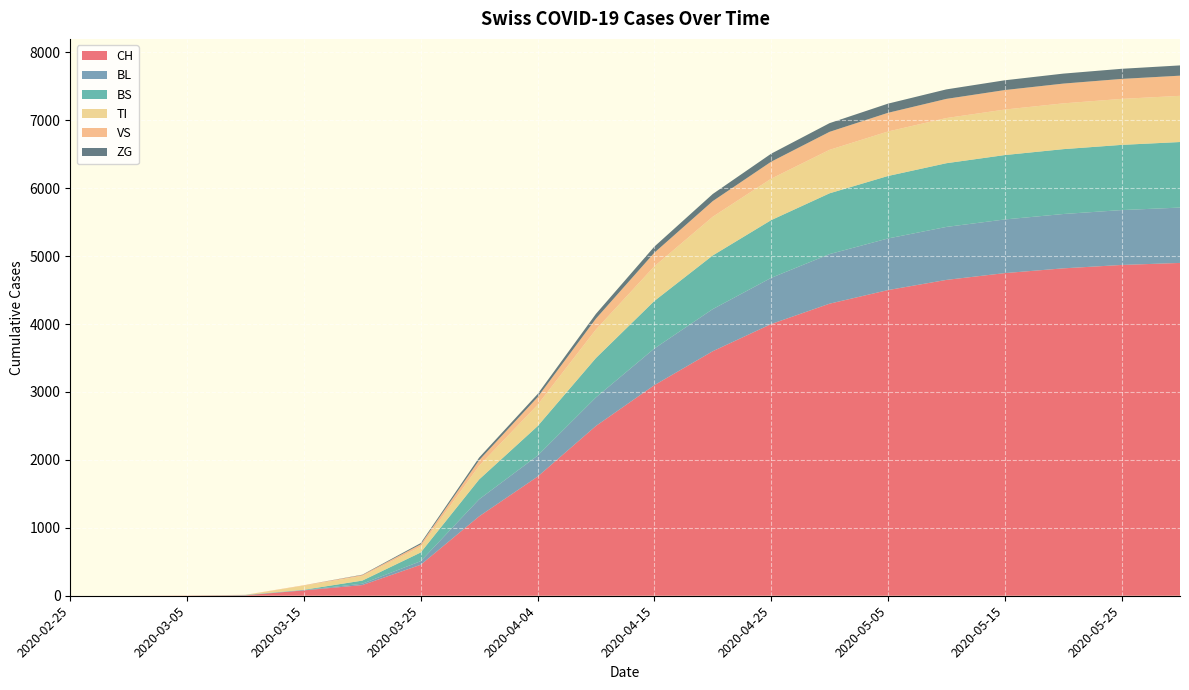

Reading left to right, what are all the values shown in this chart?

CH: 2020-02-25=0	2020-03-01=0	2020-03-05=2	2020-03-10=6	2020-03-15=79	2020-03-20=157	2020-03-25=456	2020-03-31=1169	2020-04-04=1753	2020-04-10=2500	2020-04-15=3100	2020-04-20=3600	2020-04-25=4000	2020-04-30=4300	2020-05-05=4500	2020-05-10=4650	2020-05-15=4750	2020-05-20=4820	2020-05-25=4870	2020-05-31=4900
BL: 2020-02-25=0	2020-03-01=0	2020-03-05=0	2020-03-10=2	2020-03-15=5	2020-03-20=20	2020-03-25=53	2020-03-31=251	2020-04-04=309	2020-04-10=420	2020-04-15=540	2020-04-20=620	2020-04-25=680	2020-04-30=730	2020-05-05=760	2020-05-10=780	2020-05-15=790	2020-05-20=800	2020-05-25=808	2020-05-31=815
VS: 2020-02-25=0	2020-03-01=0	2020-03-05=2	2020-03-10=2	2020-03-15=6	2020-03-20=15	2020-03-25=35	2020-03-31=81	2020-04-04=112	2020-04-10=160	2020-04-15=200	2020-04-20=230	2020-04-25=250	2020-04-30=265	2020-05-05=275	2020-05-10=282	2020-05-15=287	2020-05-20=291	2020-05-25=294	2020-05-31=297
ZG: 2020-02-25=0	2020-03-01=0	2020-03-05=0	2020-03-10=0	2020-03-15=0	2020-03-20=5	2020-03-25=18	2020-03-31=39	2020-04-04=46	2020-04-10=70	2020-04-15=90	2020-04-20=105	2020-04-25=118	2020-04-30=128	2020-05-05=135	2020-05-10=140	2020-05-15=144	2020-05-20=147	2020-05-25=149	2020-05-31=151
TI: 2020-02-25=0	2020-03-01=0	2020-03-05=0	2020-03-10=0	2020-03-15=61	2020-03-20=67	2020-03-25=85	2020-03-31=202	2020-04-04=314	2020-04-10=420	2020-04-15=510	2020-04-20=570	2020-04-25=610	2020-04-30=640	2020-05-05=655	2020-05-10=665	2020-05-15=670	2020-05-20=674	2020-05-25=677	2020-05-31=680
BS: 2020-02-25=0	2020-03-01=0	2020-03-05=0	2020-03-10=4	2020-03-15=4	2020-03-20=46	2020-03-25=128	2020-03-31=292	2020-04-04=434	2020-04-10=580	2020-04-15=700	2020-04-20=790	2020-04-25=850	2020-04-30=895	2020-05-05=920	2020-05-10=938	2020-05-15=948	2020-05-20=955	2020-05-25=960	2020-05-31=965